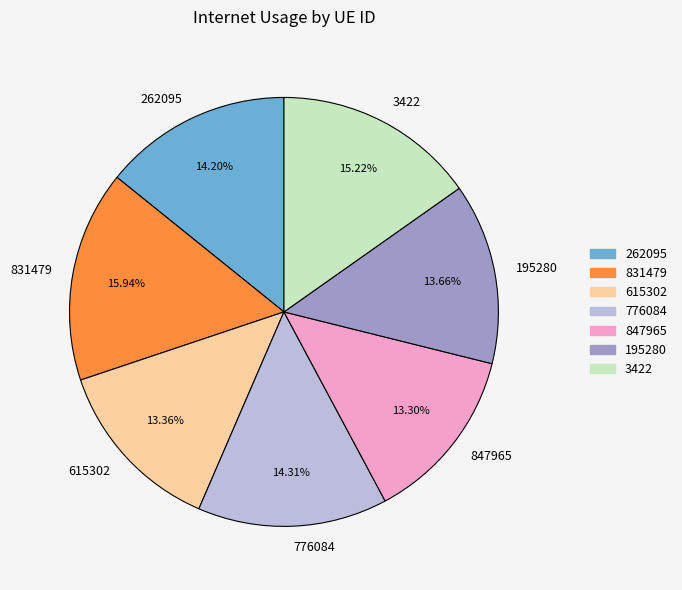

Which has a higher value, 195280 or 831479?

831479